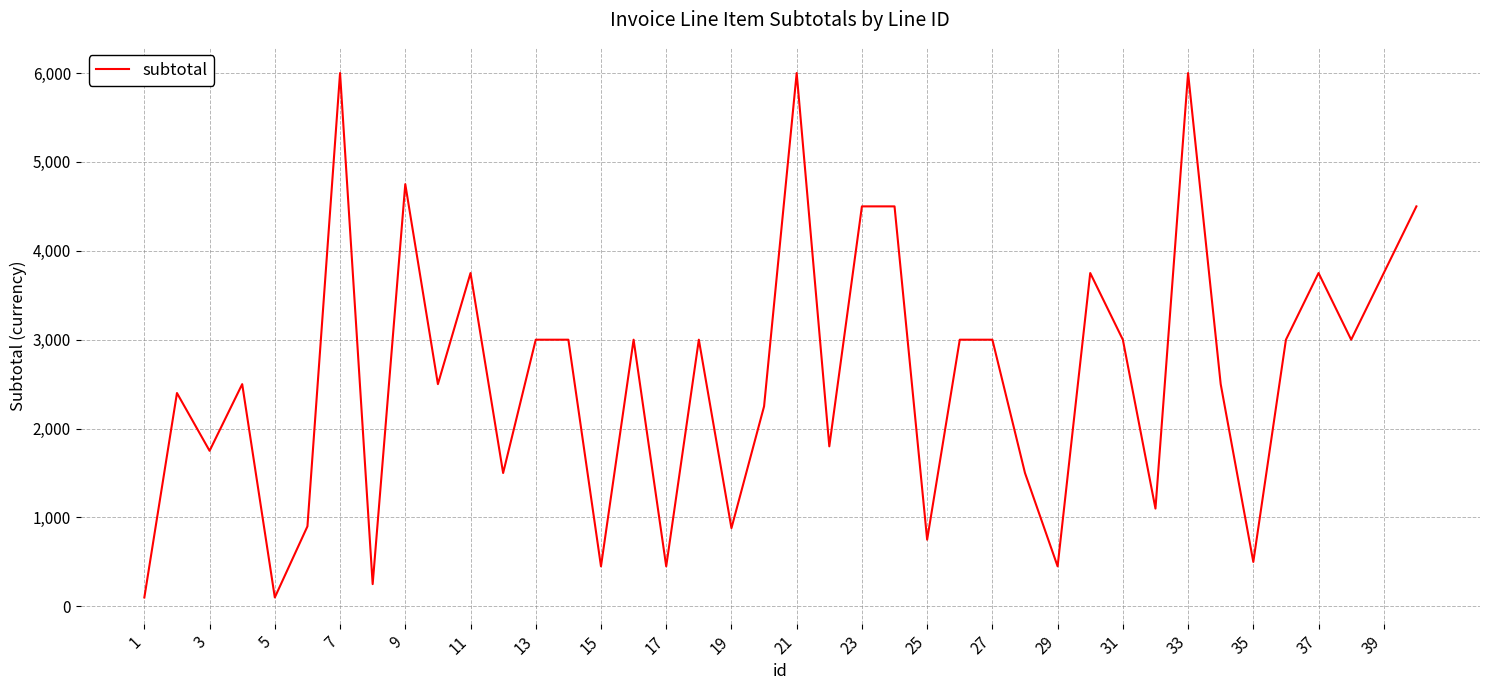

What is the difference between the maximum and minimum values?

5900